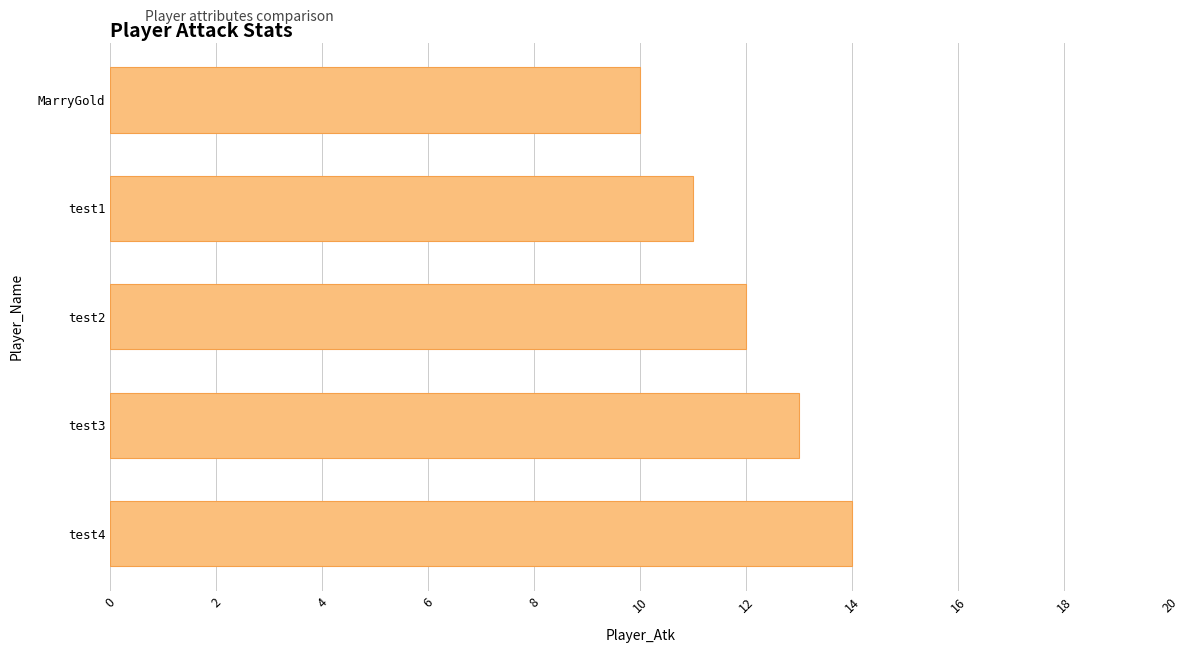

The value at test1 is 5. True or false?

False